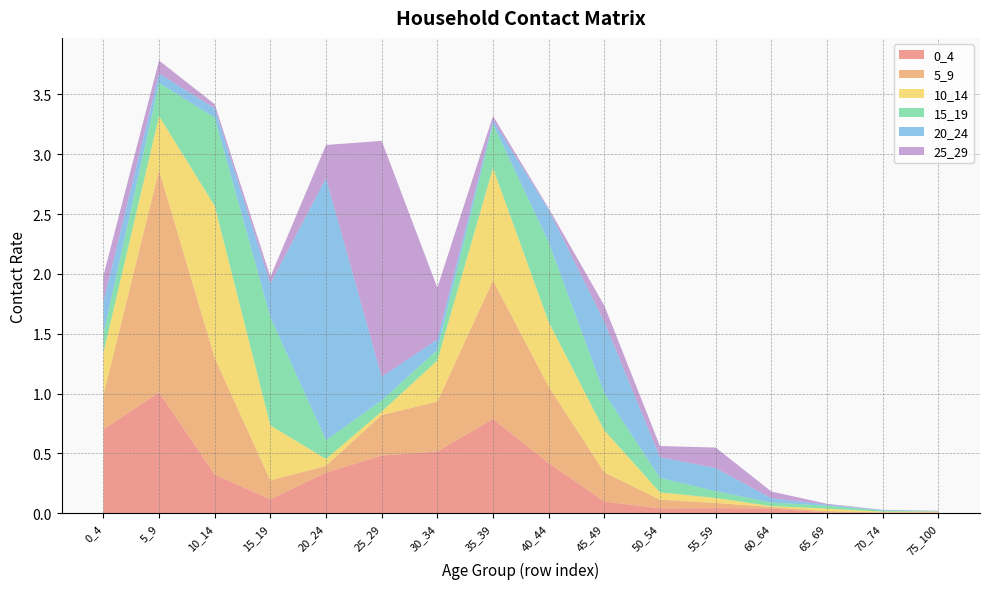

Reading left to right, list all the values displayed in this chart.

0_4: 0.7	1.0	0.3	0.1	0.3	0.5	0.5	0.8	0.4	0.1	0.0	0.0	0.0	0.0	0.0	0.0
5_9: 0.3	1.9	1.0	0.2	0.1	0.3	0.4	1.2	0.6	0.2	0.1	0.0	0.0	0.0	0.0	0.0
10_14: 0.4	0.5	1.3	0.5	0.1	0.0	0.3	0.9	0.5	0.4	0.1	0.0	0.0	0.0	0.0	0.0
15_19: 0.2	0.3	0.7	0.9	0.2	0.1	0.1	0.4	0.7	0.3	0.1	0.1	0.0	0.0	0.0	0.0
20_24: 0.3	0.1	0.1	0.3	2.2	0.2	0.1	0.0	0.3	0.6	0.2	0.2	0.0	0.0	0.0	0.0
25_29: 0.2	0.1	0.0	0.1	0.3	2.0	0.4	0.0	0.0	0.1	0.1	0.2	0.1	0.0	0.0	0.0